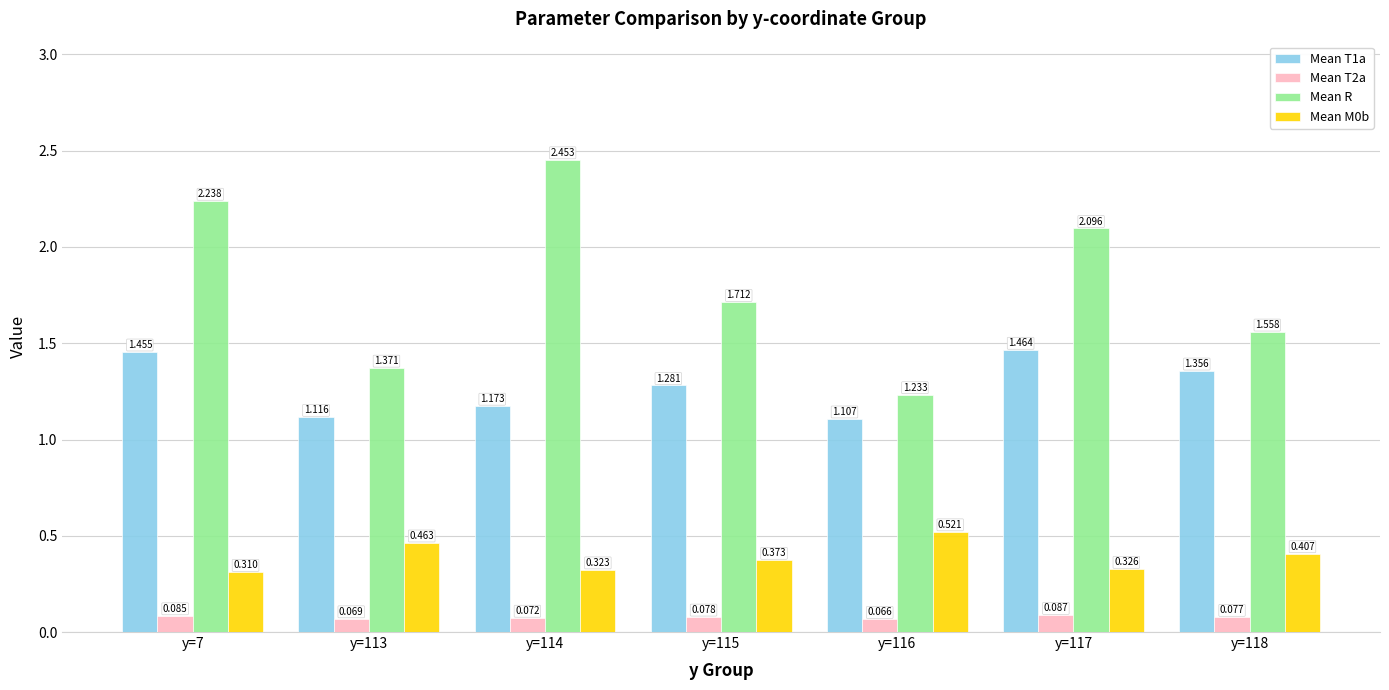

Which series changed the most between y=113 and y=117?

Mean R